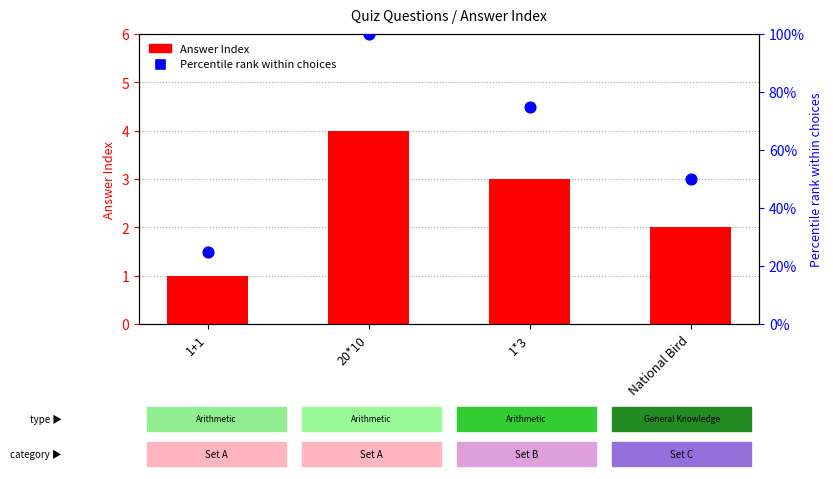

At how many categories does at least one series exceed 5?

4